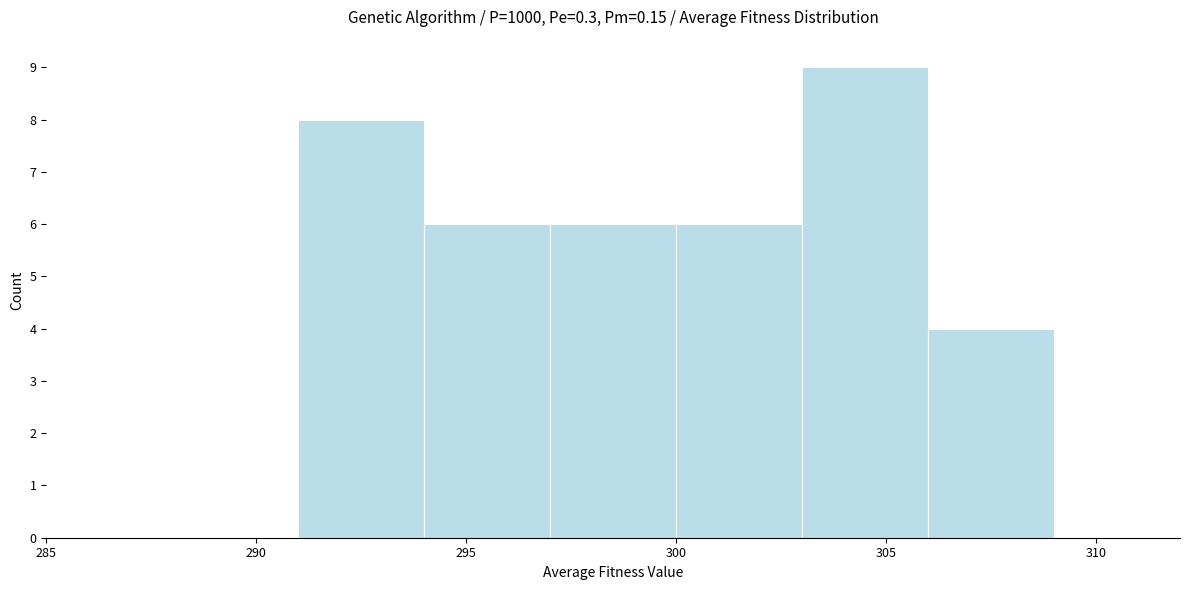

Reading left to right, list every bar in this chart as the range it spans on the x-axis followed by its height. The values are not printed on the chart, so give them approximately, as read against the axis.

285 to 288: 0
288 to 291: 0
291 to 294: 8
294 to 297: 6
297 to 300: 6
300 to 303: 6
303 to 306: 9
306 to 309: 4
309 to 312: 0